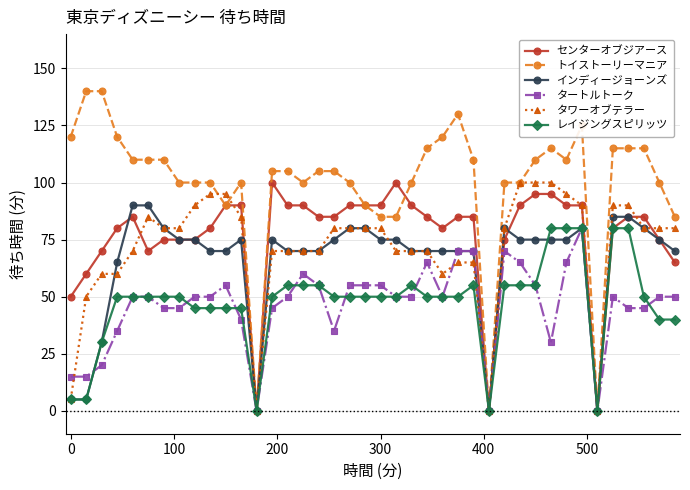

Count the number of data series in this chart.

6